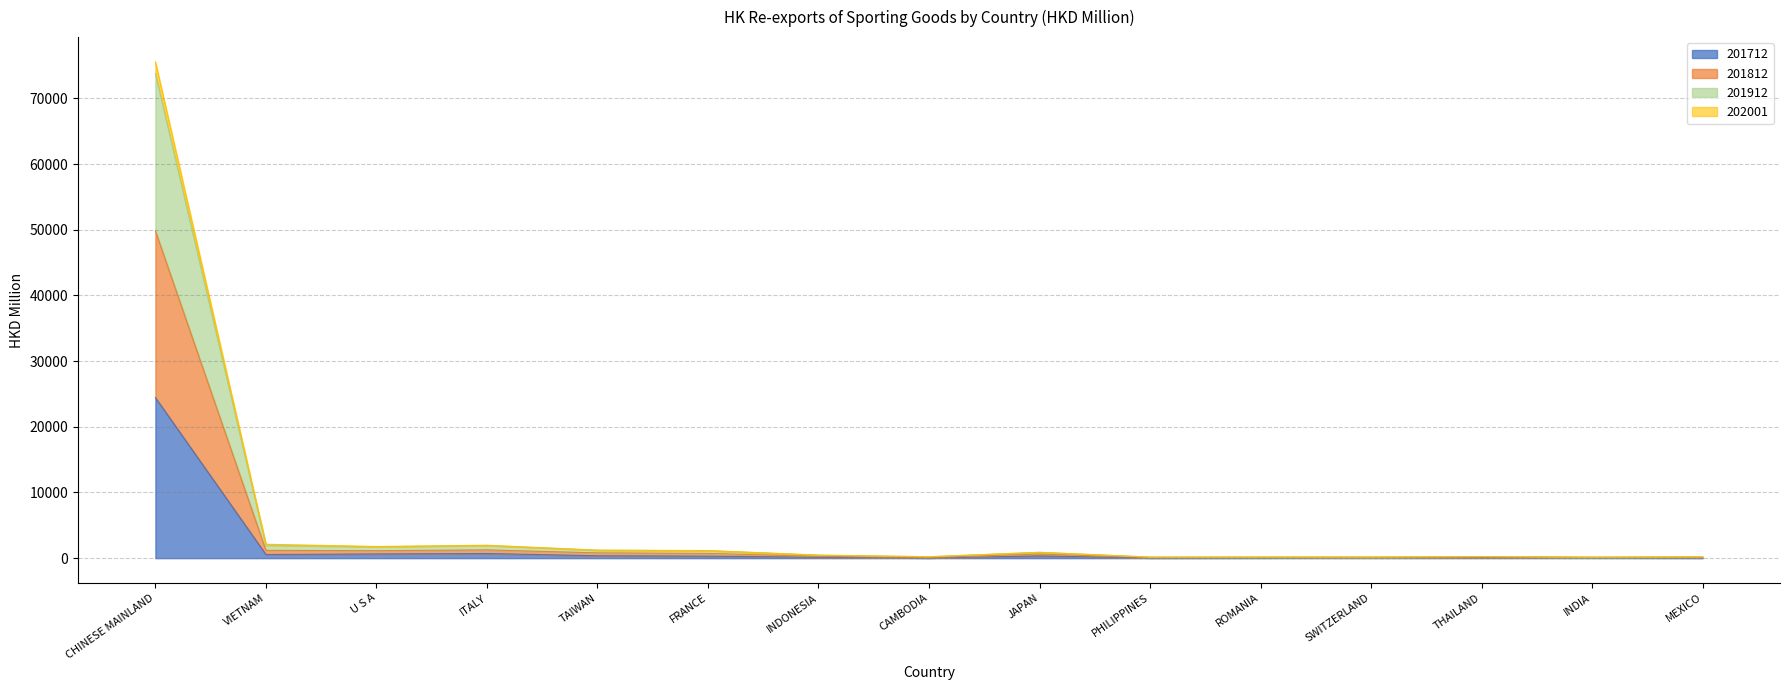

What are all the series names shown in the legend?

201712, 201812, 201912, 202001